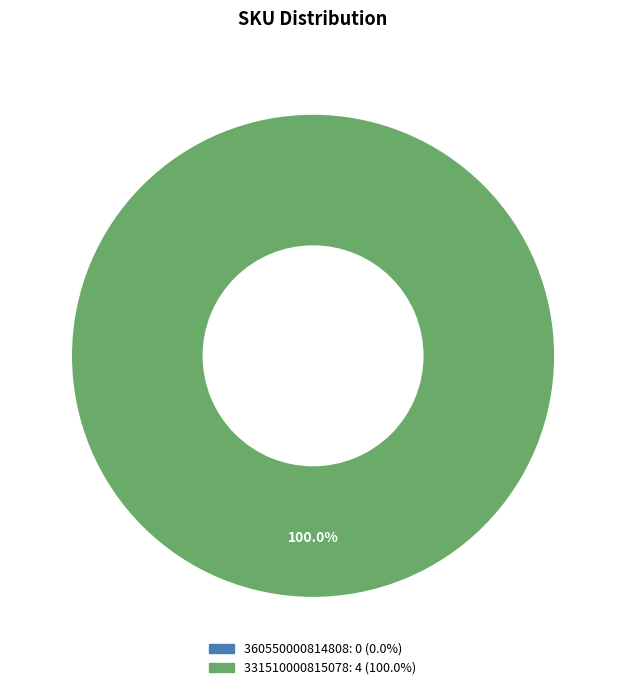

Does any single category account for the majority?

Yes